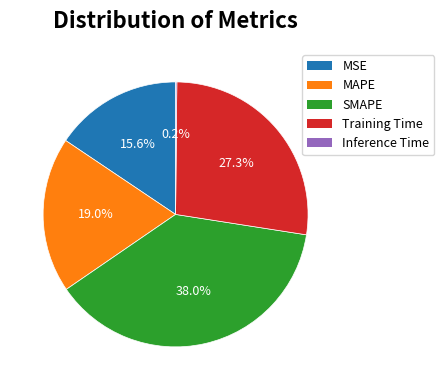

Which category has the biggest portion of the pie?

SMAPE